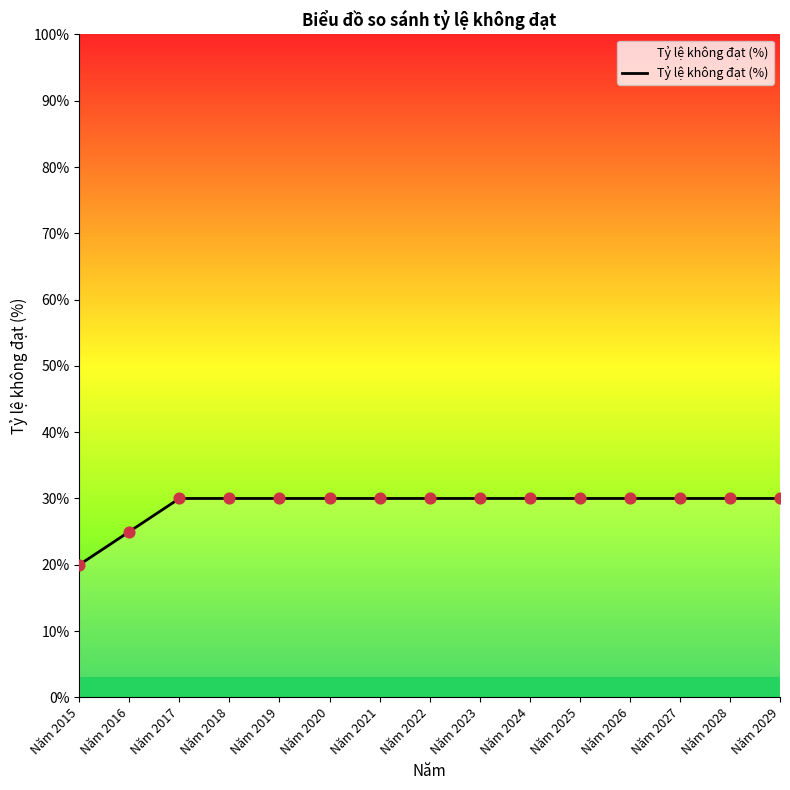

Approximately how many times larger is the value at Năm 2029 compared to Năm 2015?

1.5